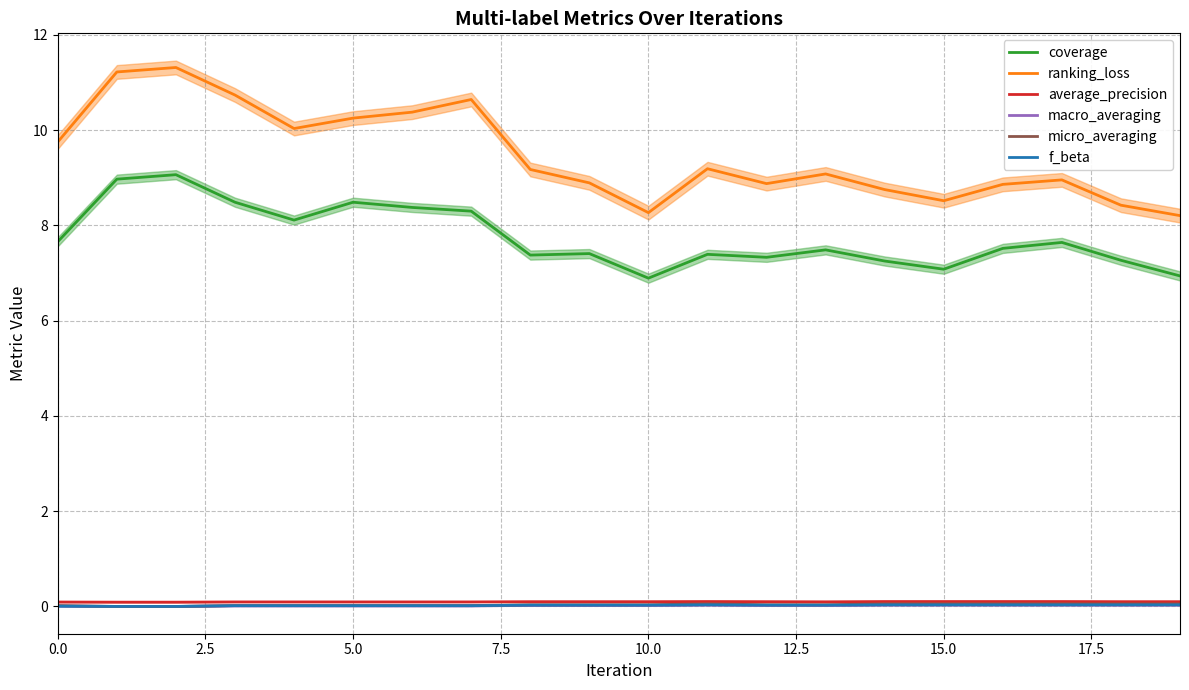

What is the difference between the second highest and minimum values in the micro_averaging series?

0.1